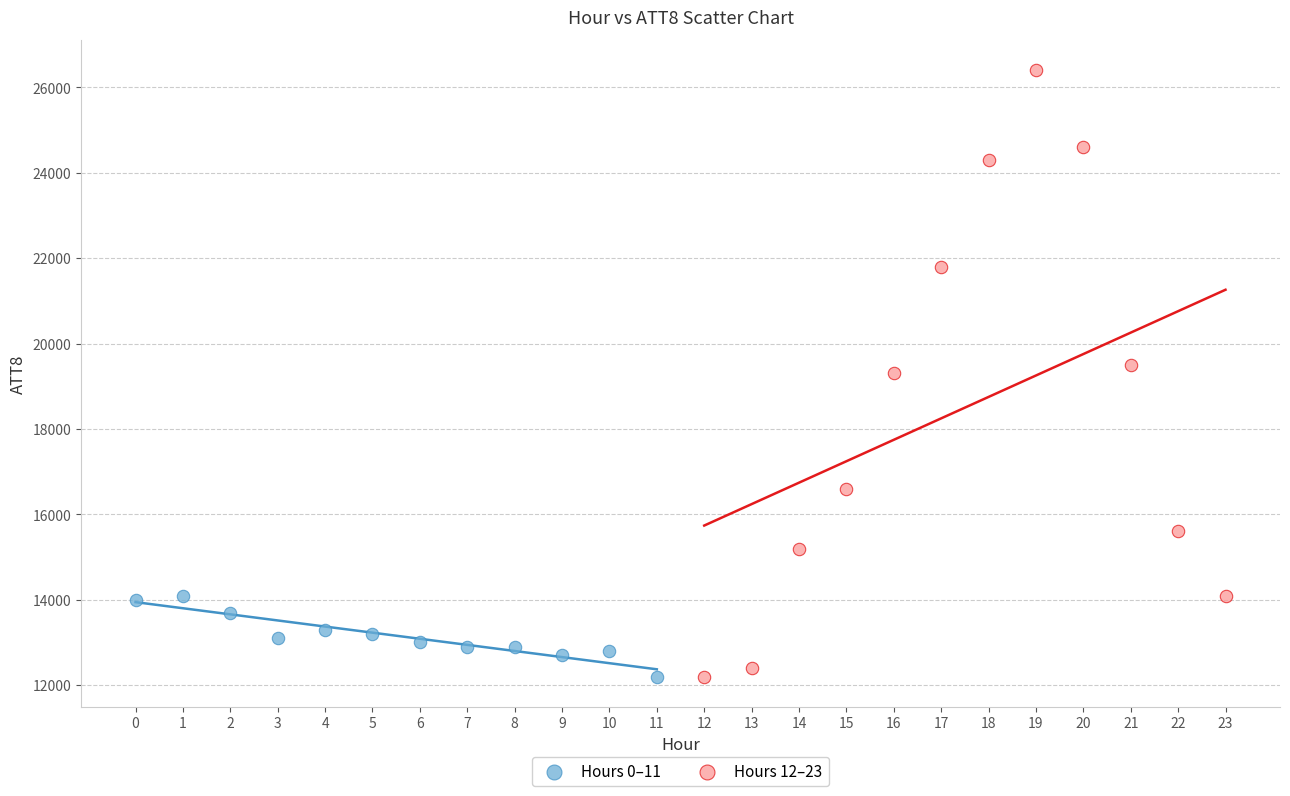

Which series has the widest spread of Y values?

Hours 12–23